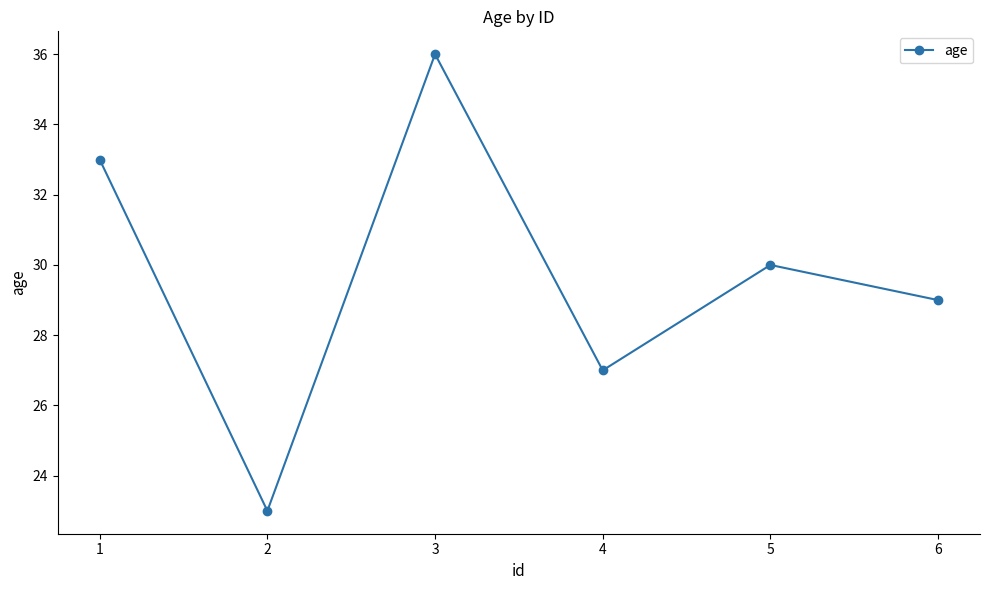

Reading left to right, transcribe all the data shown in this chart.

33	23	36	27	30	29